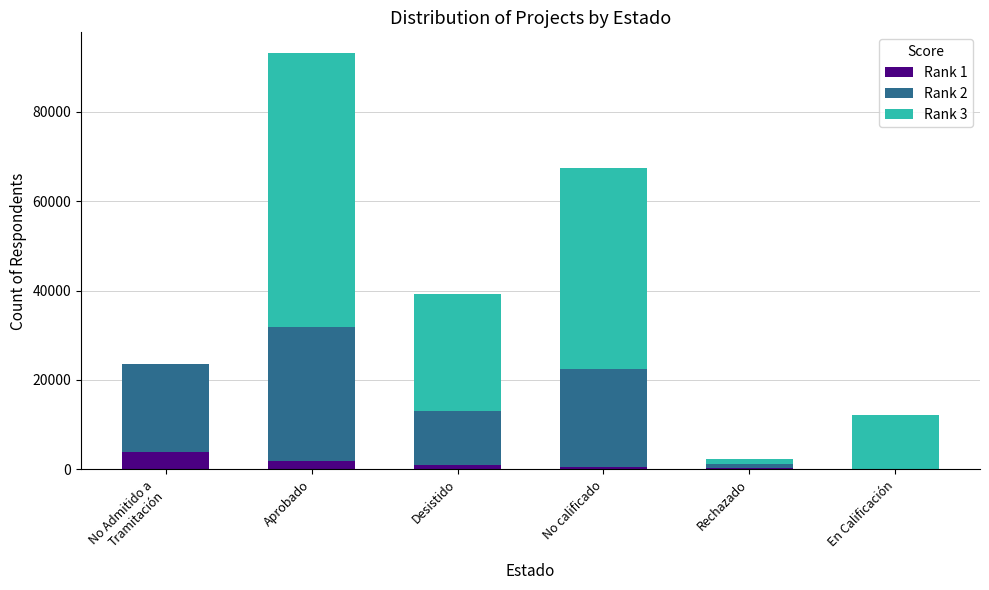

At which category is the sum across all series the highest?

Aprobado